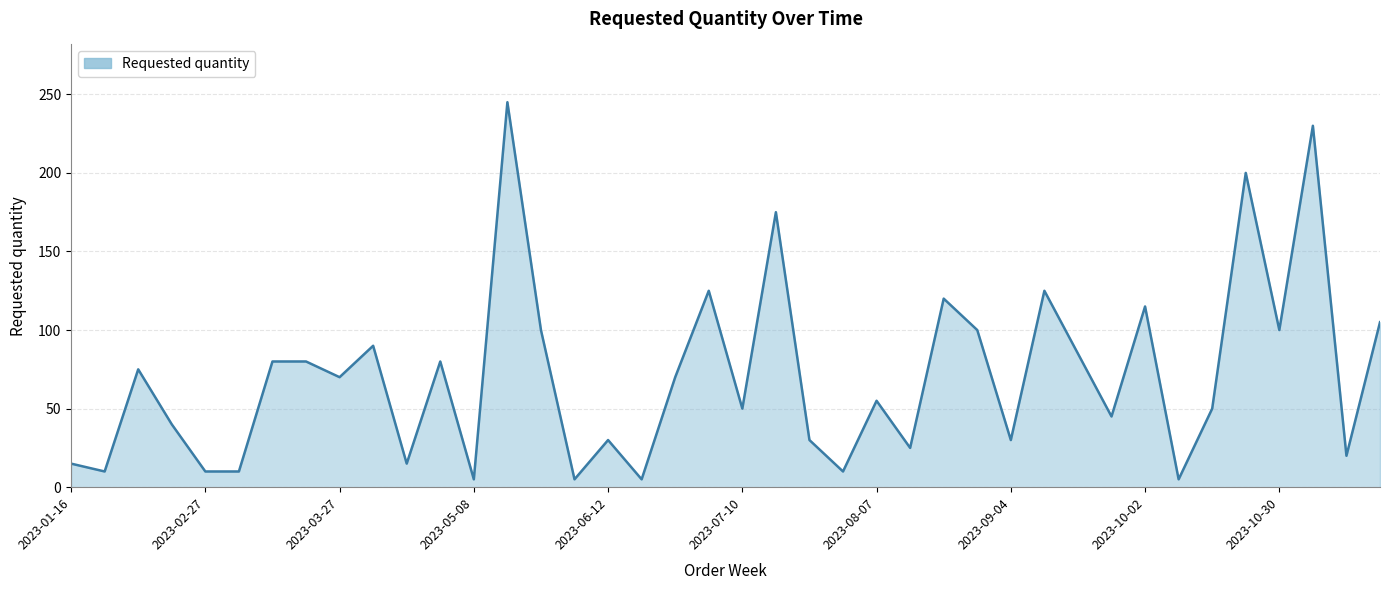

What is the maximum value shown in the chart?

245